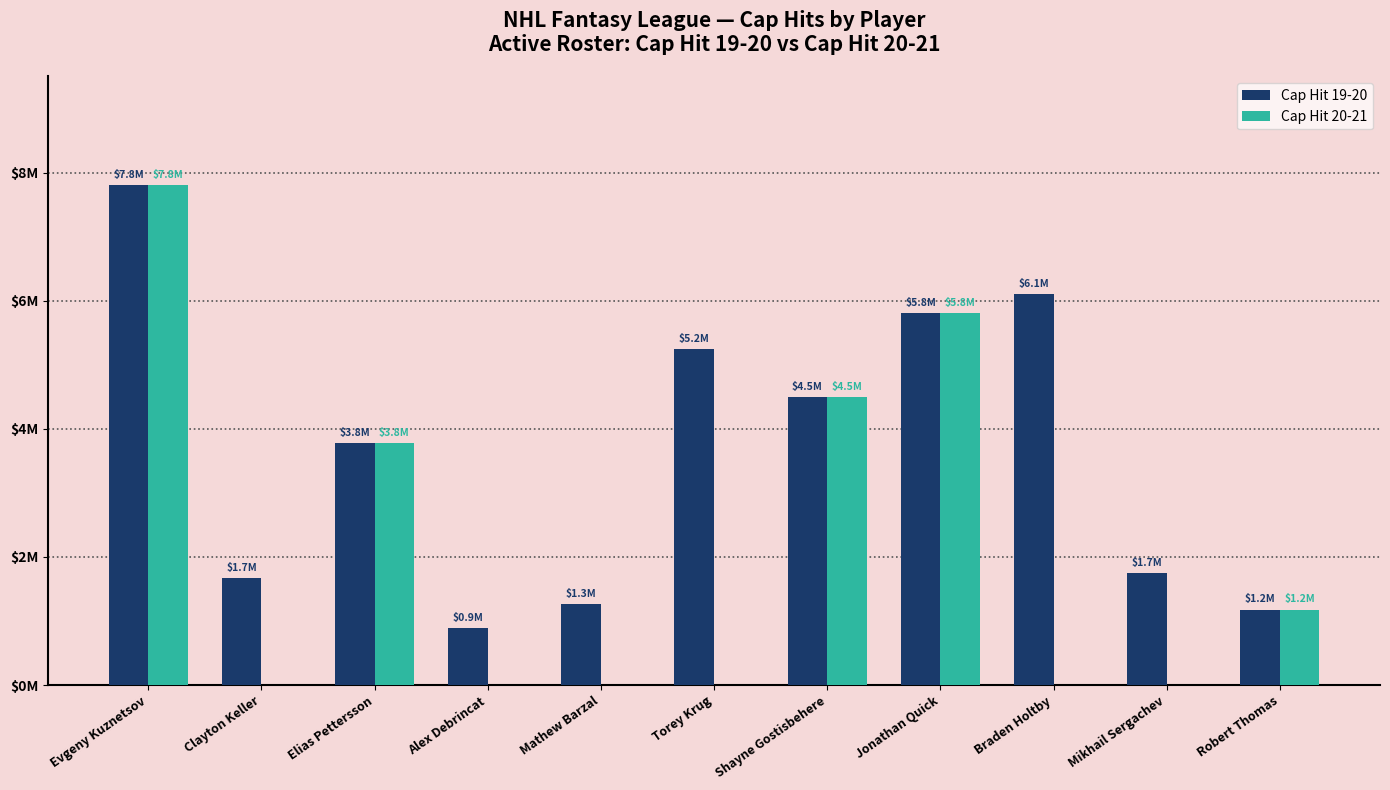

The Cap Hit 20-21 series shows -3432378 at Clayton Keller. True or false?

False